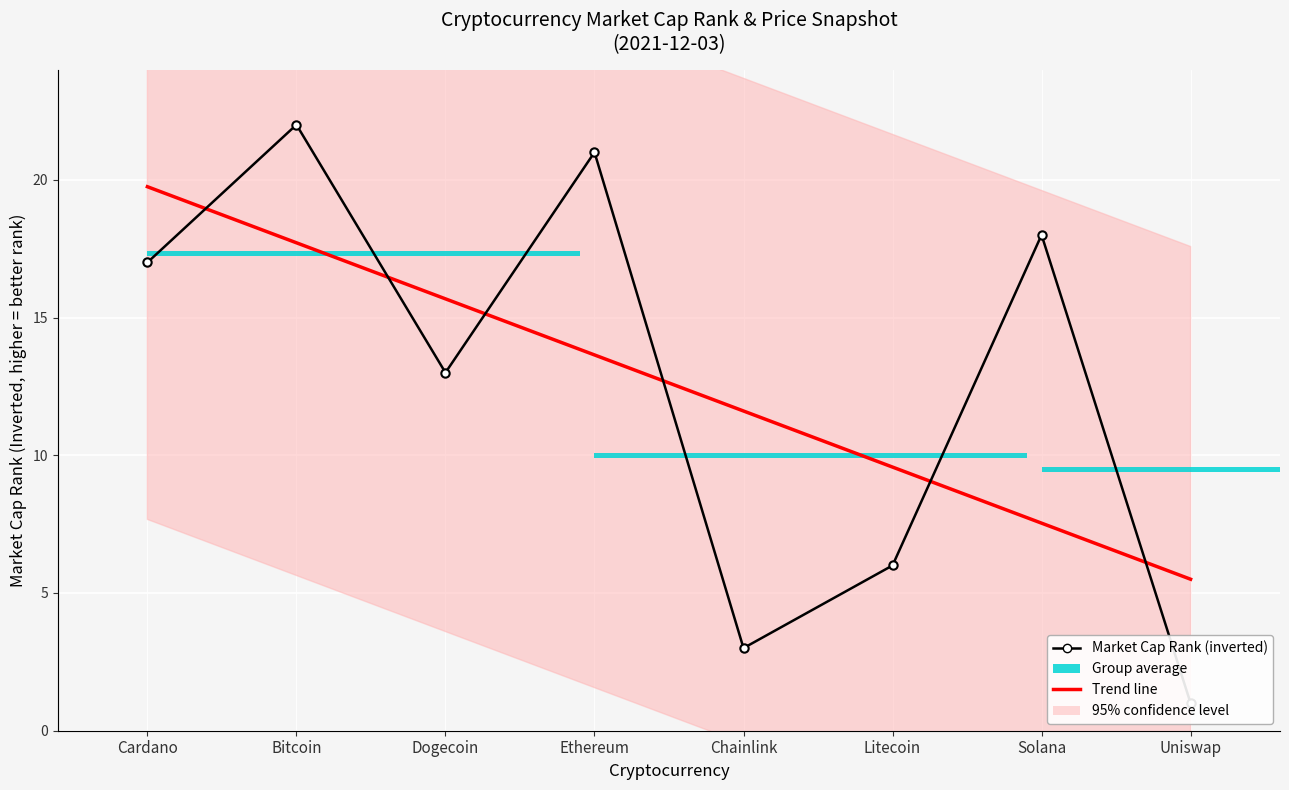

At Ethereum, list the series in order from smallest to largest.

Trend line, Market Cap Rank (inverted)